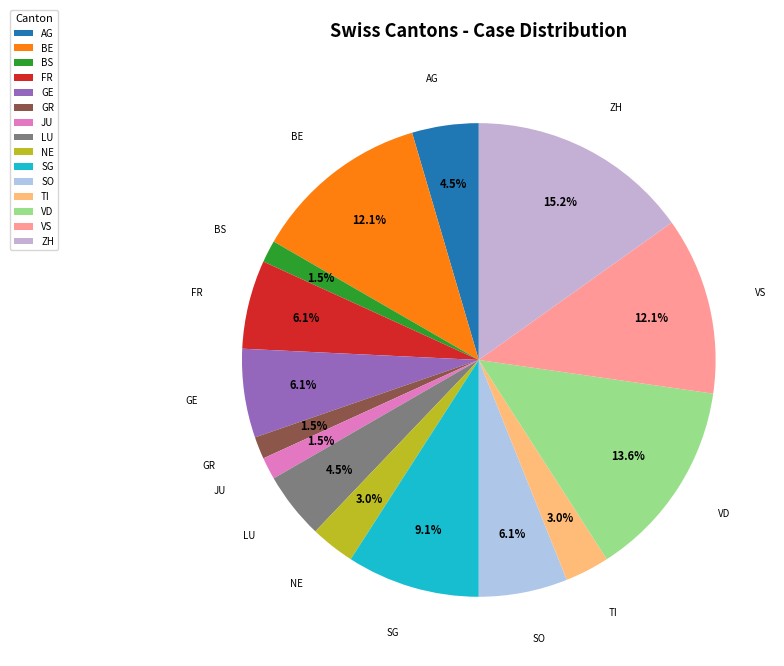

Combined, do GR and NE account for over 50%?

No